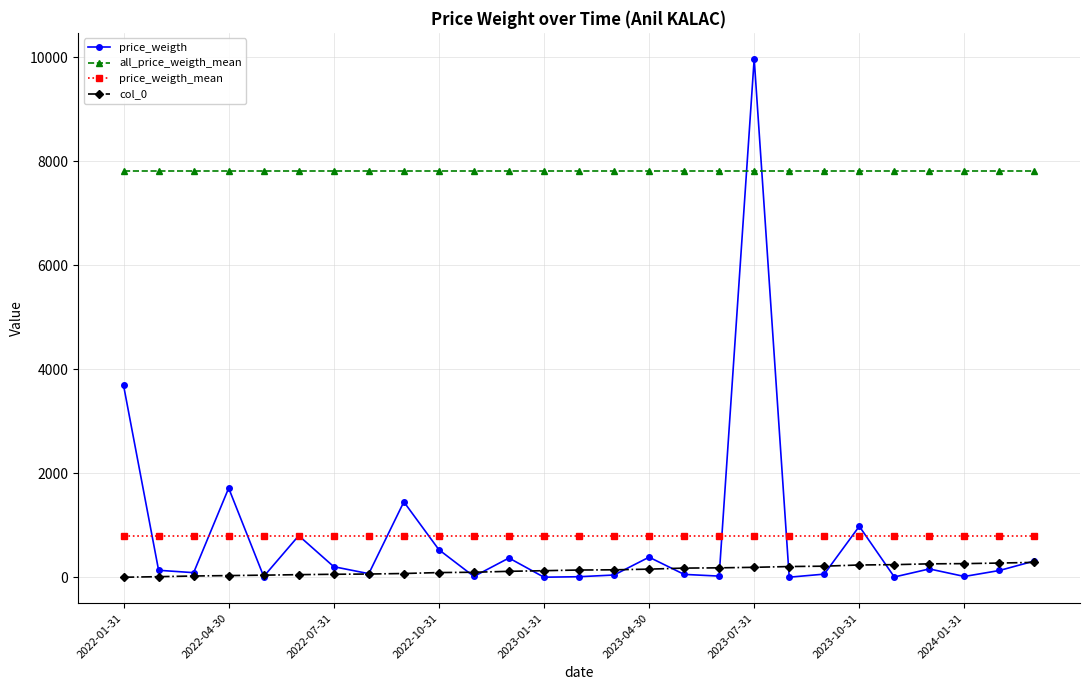

How many distinct data groups are displayed?

4